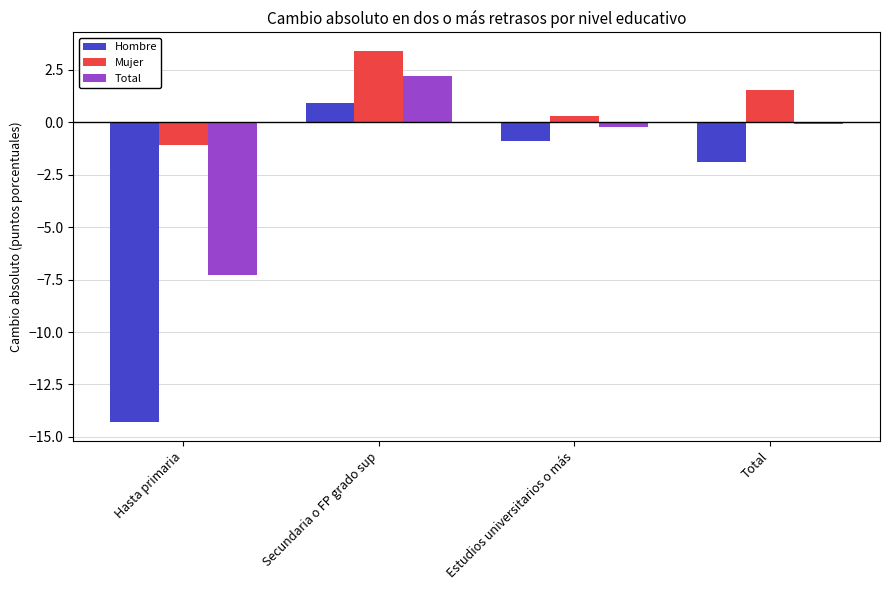

Does the chart contain stacked bars?

No